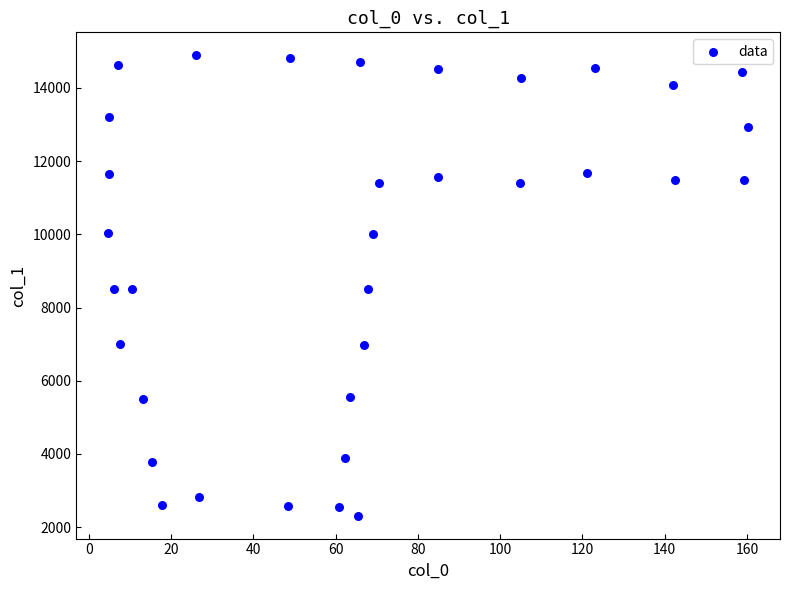

What is the range of X values (max minus min)?

155.5